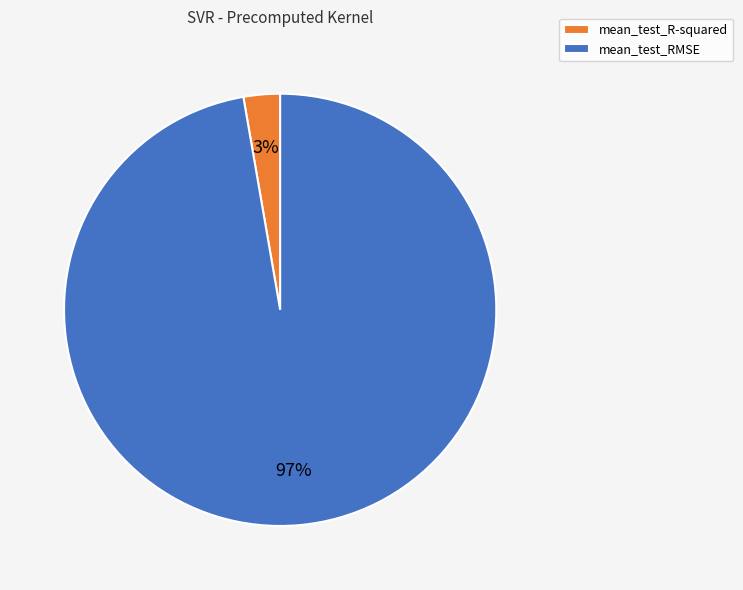

To the nearest percent, what is the average slice percentage?

50%